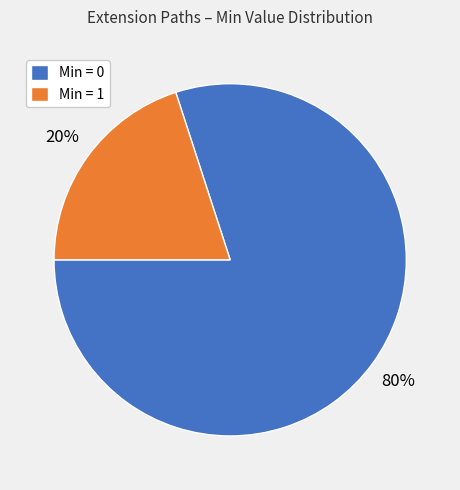

How many segments does this pie chart have?

2